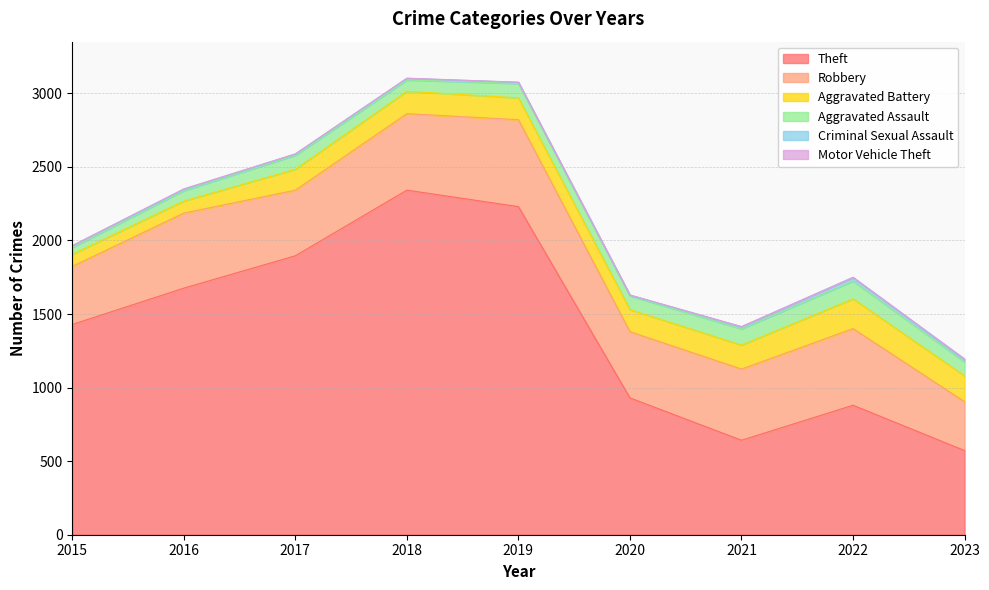

How many data points does each series have?

9